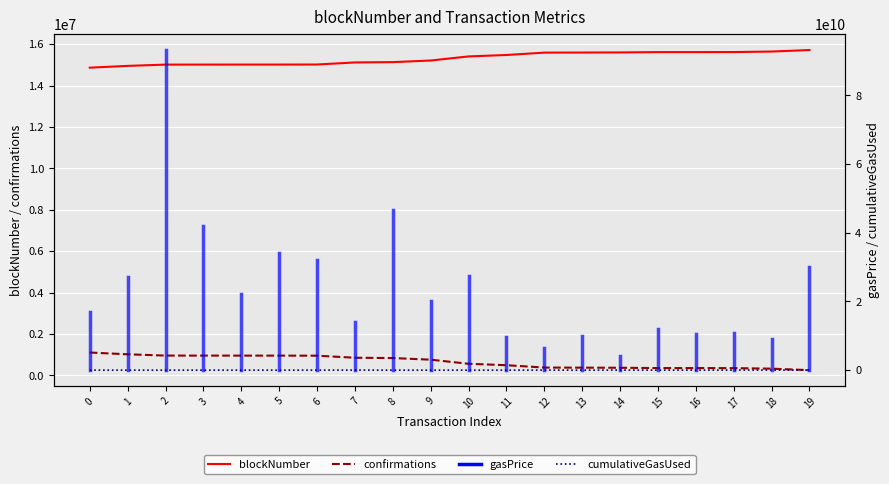

True or false: confirmations and blockNumber cross at least once.

False